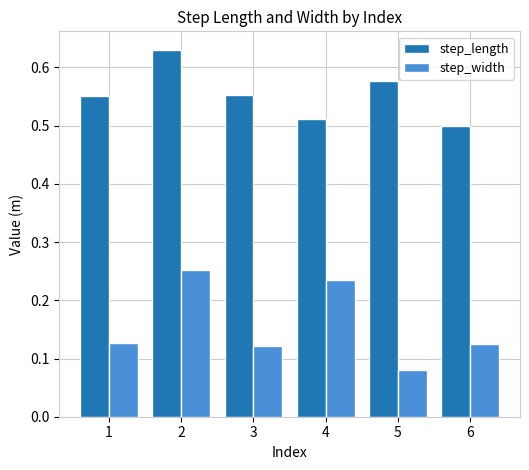

How many step_length values are between 0 and 1?

6